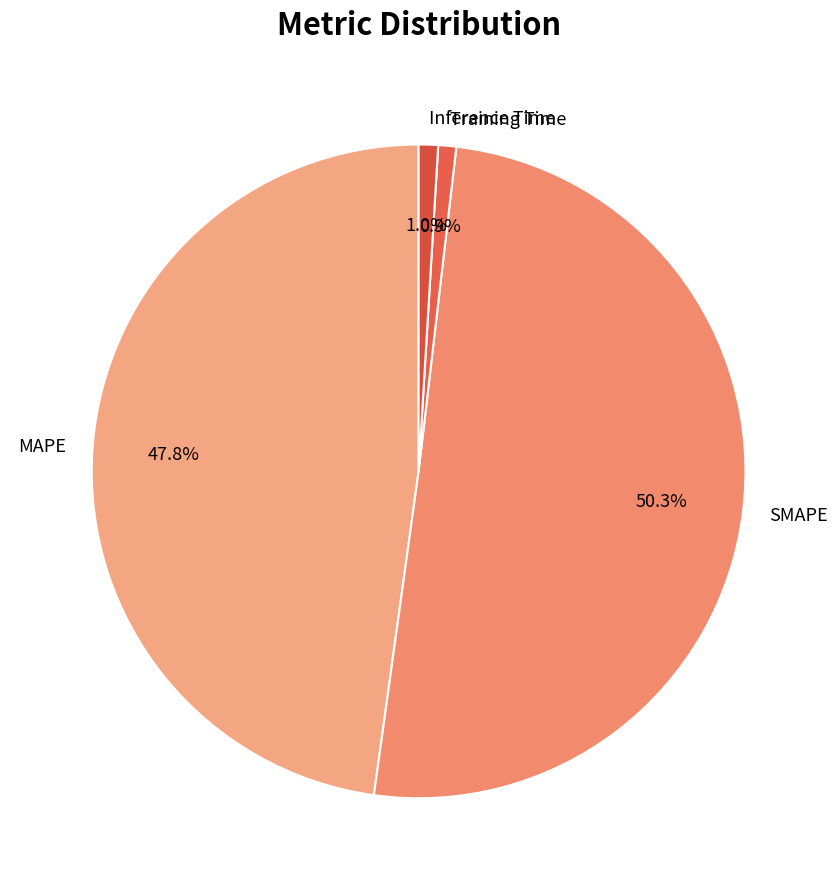

The Training Time slice represents 1% of the pie. True or false?

True